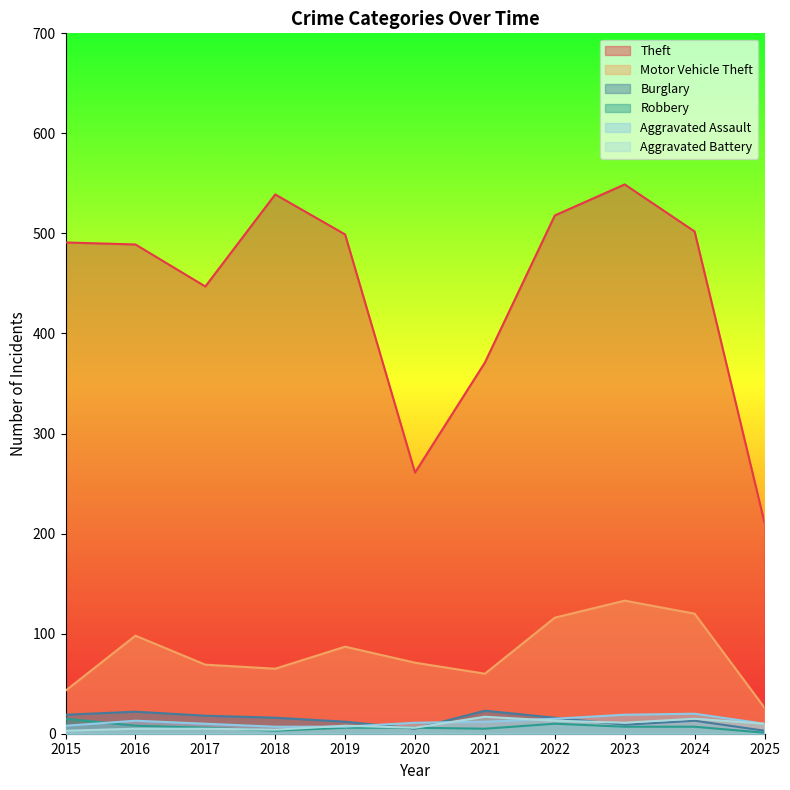

What is the difference between the second highest and minimum values in the Motor Vehicle Theft series?

94